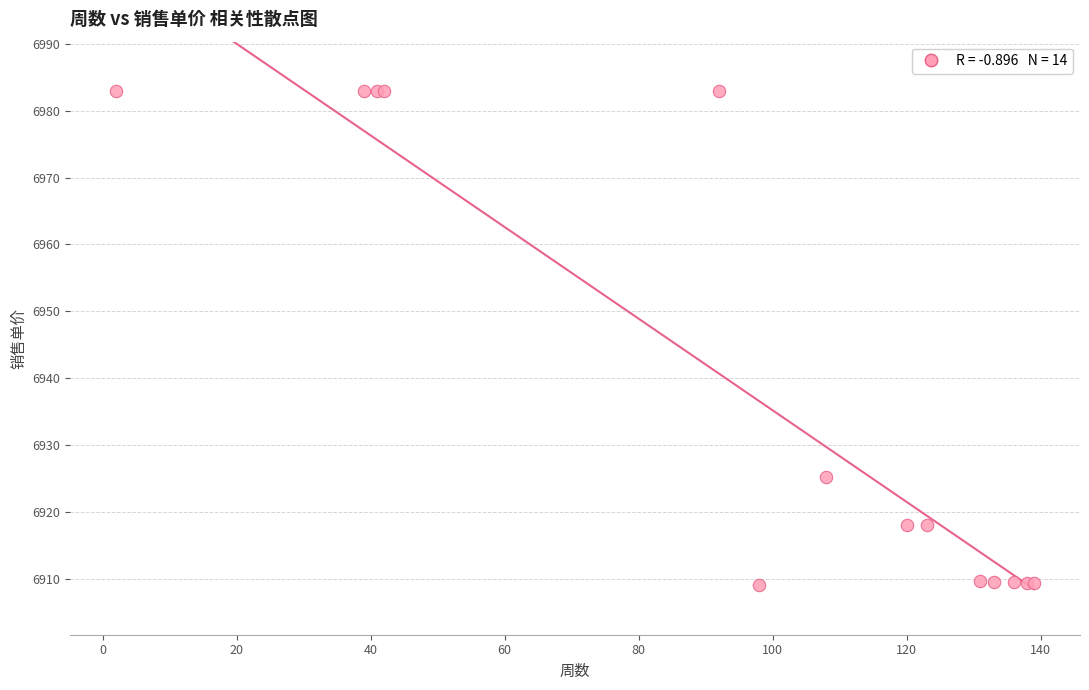

What Y value in the scatter plot is closest to 6945?

6925.2